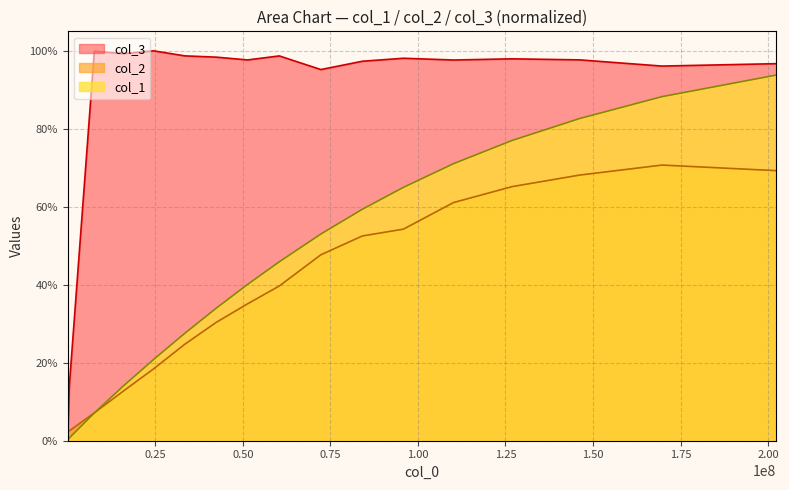

Rank the series at 202275959 from highest to lowest value.

col_1, col_2